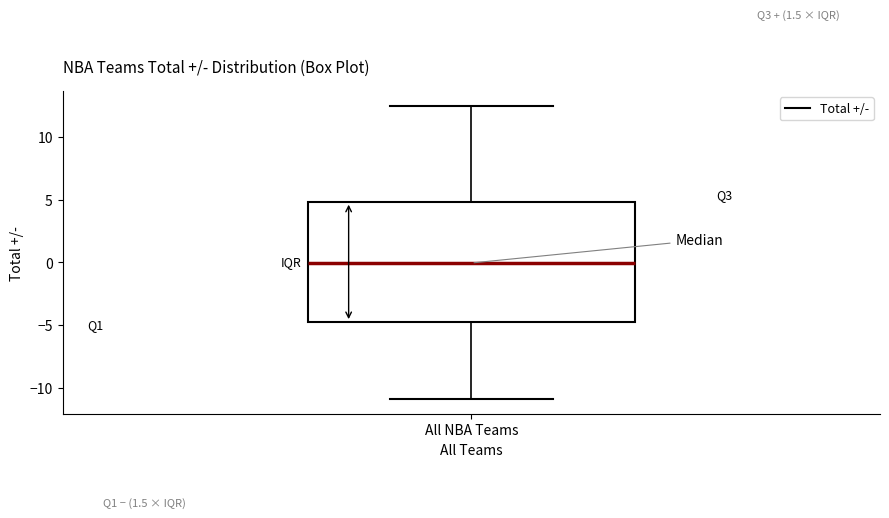

Transcribe this box plot: give where the median line is, the range the box spans, and where the two whiskers end, as read against the y-axis. The values are not printed on the chart, so give them approximately, as read against the axis.

median 0.0, box -4.5 to 5.0, whiskers -11.0 to 12.5